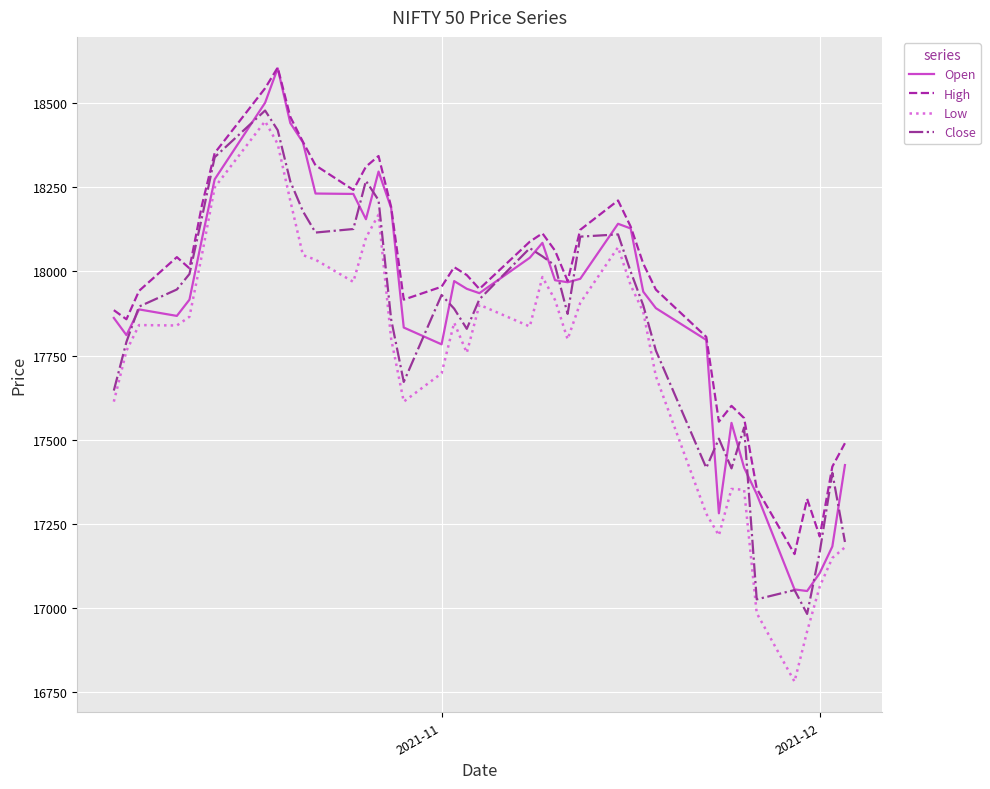

What is the minimum value shown in the chart?

16782.4